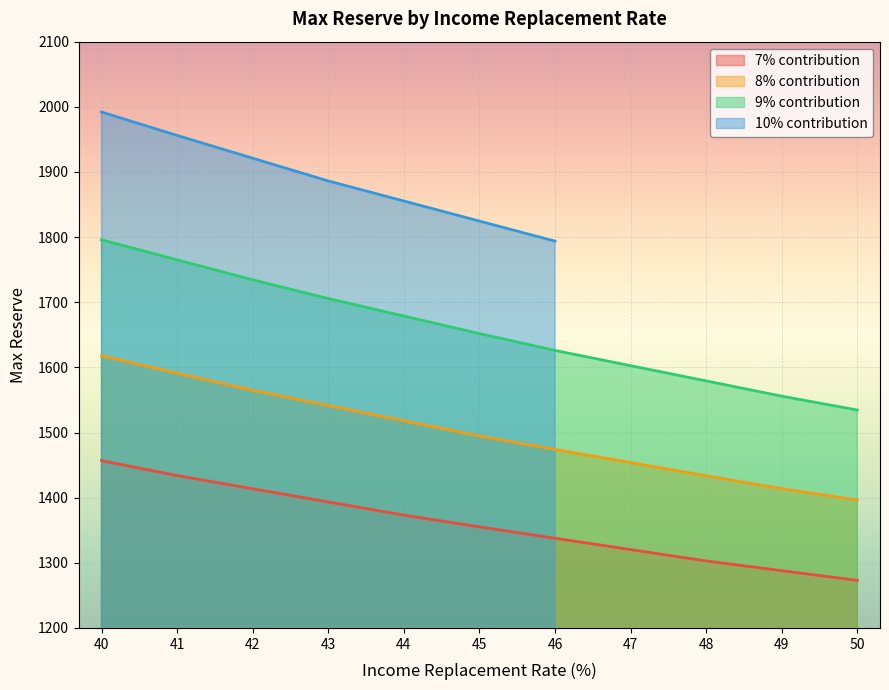

How many data points in 8% contribution are above 1494?

6